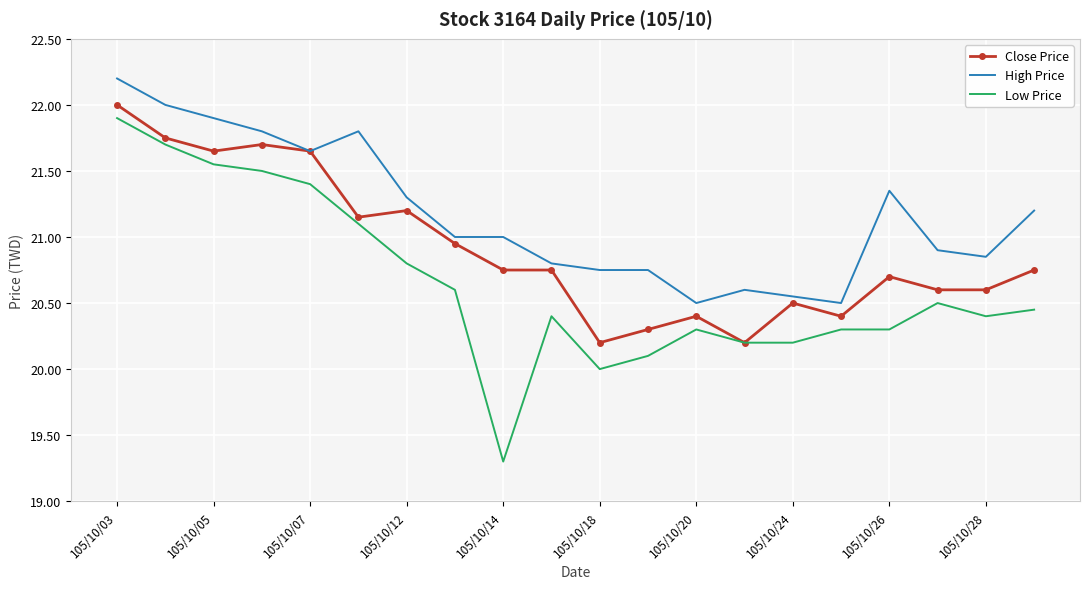

What is the sum of all Close Price values?

418.2